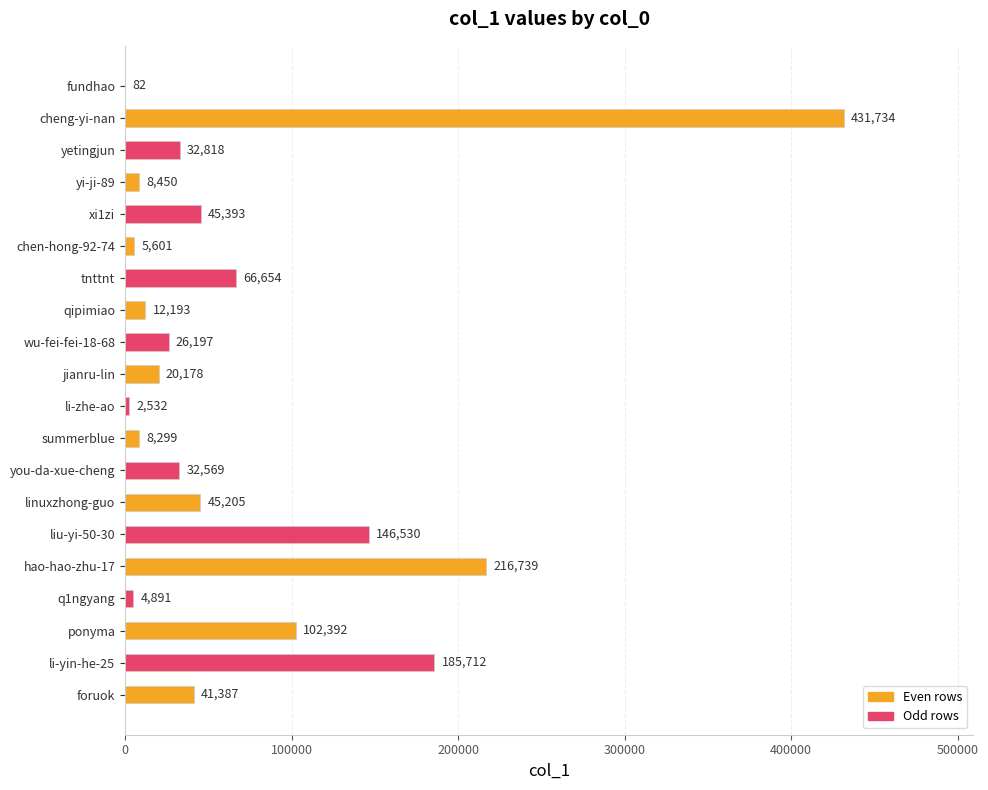

What is the sum of the values at liu-yi-50-30 and q1ngyang?

151421